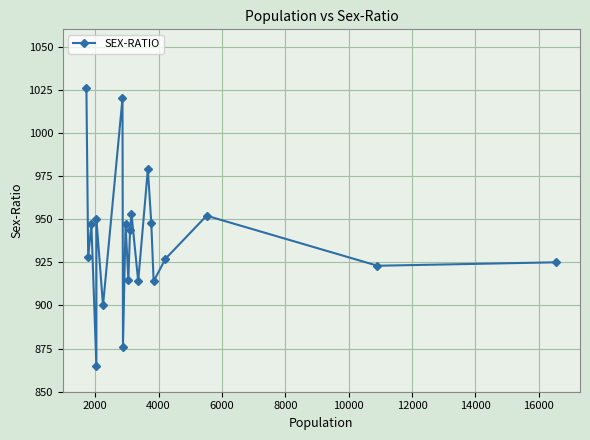

What is the value of the 18th point from the left?

952